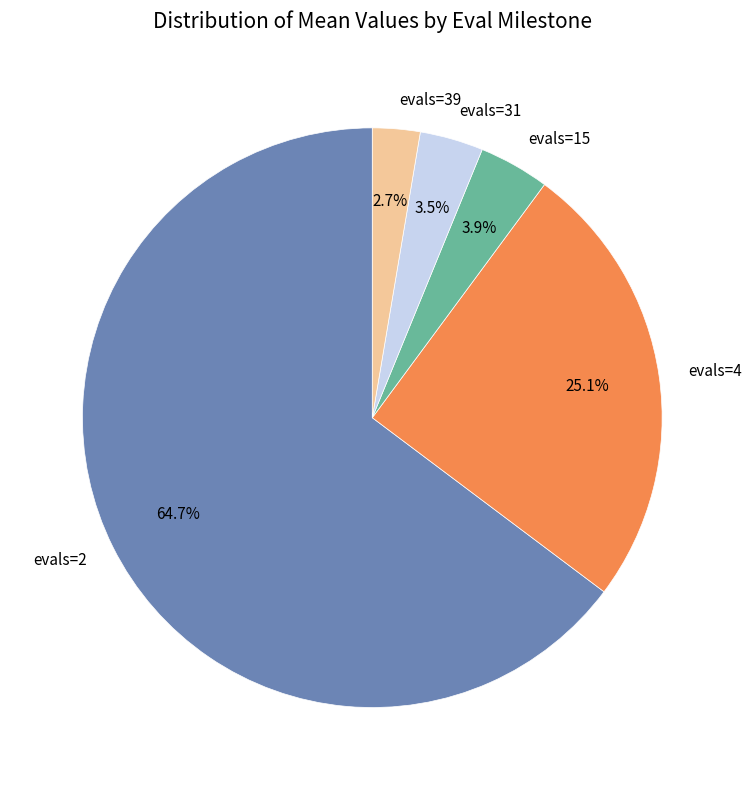

Which category accounts for the majority?

evals=2